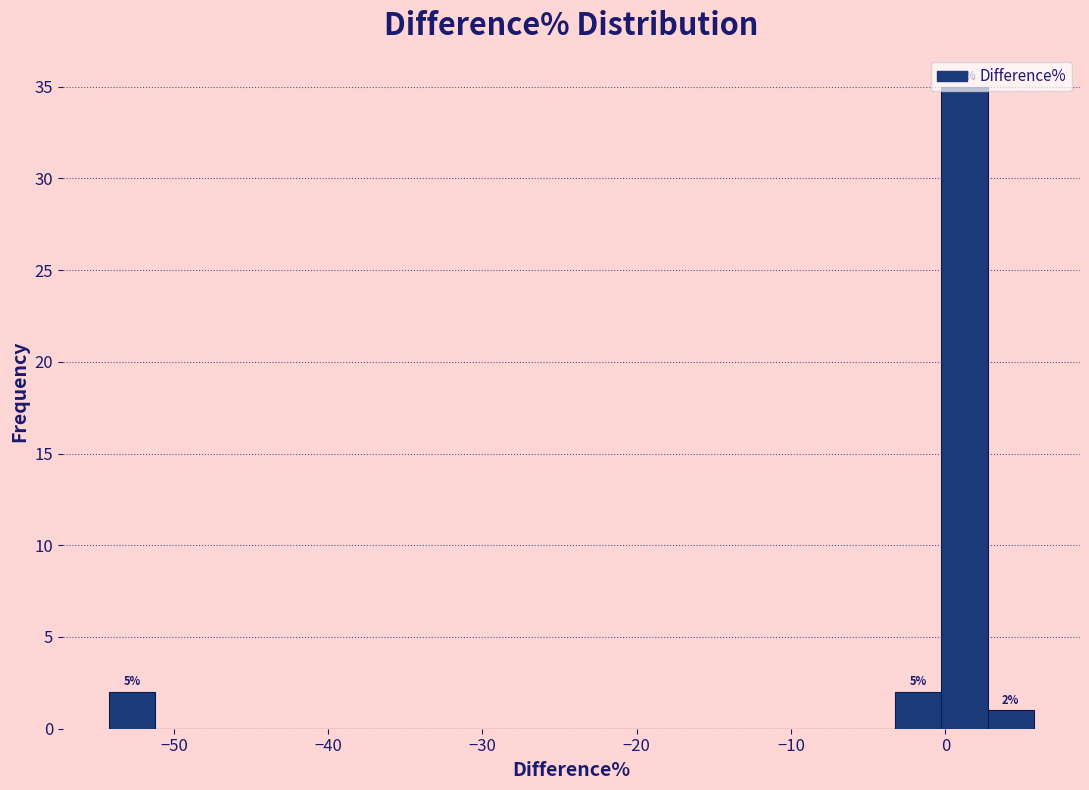

Read against the x-axis, roughly where is the centre of the tallest bar?

1